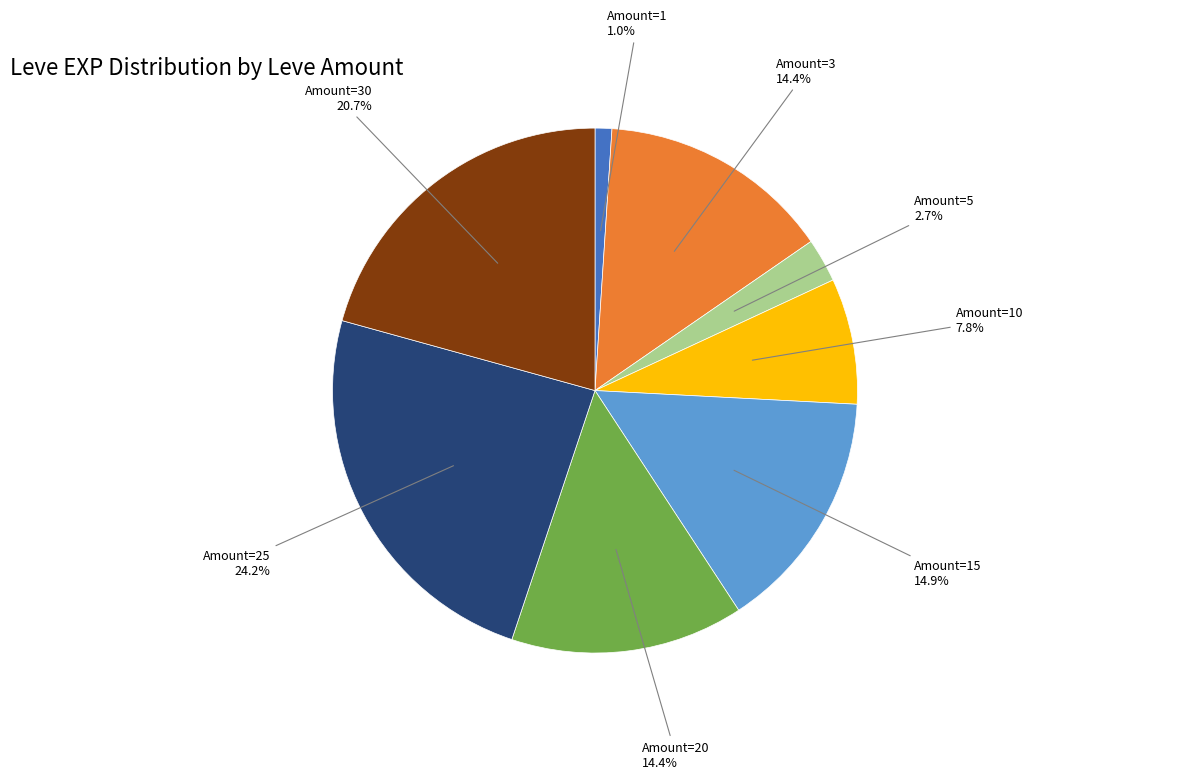

Is there a majority slice in this chart?

No